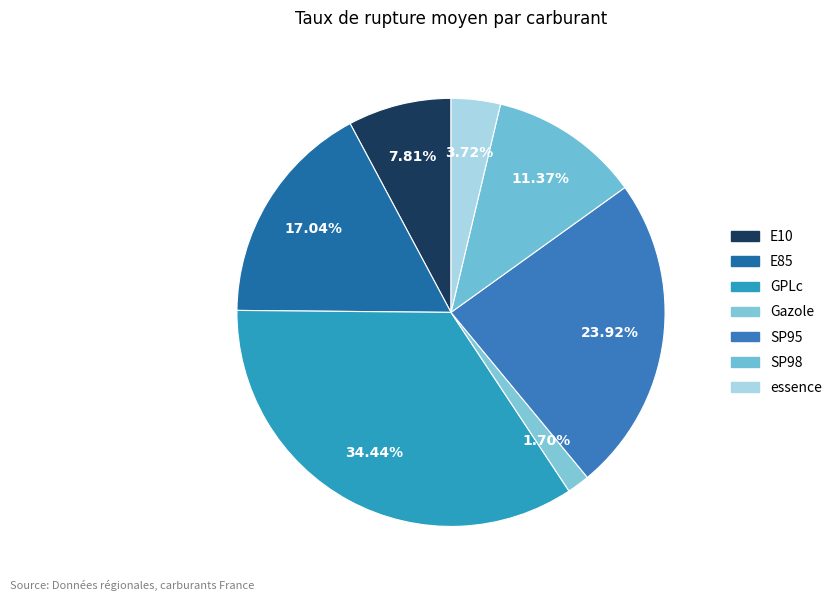

How many segments does this pie chart have?

7